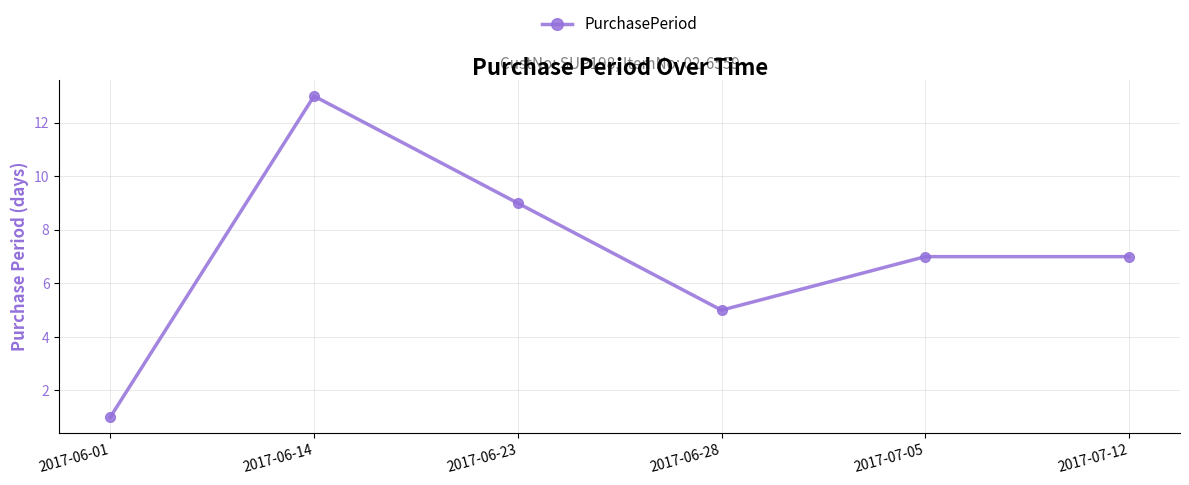

At which category does the data reach its first local peak?

2017-06-14